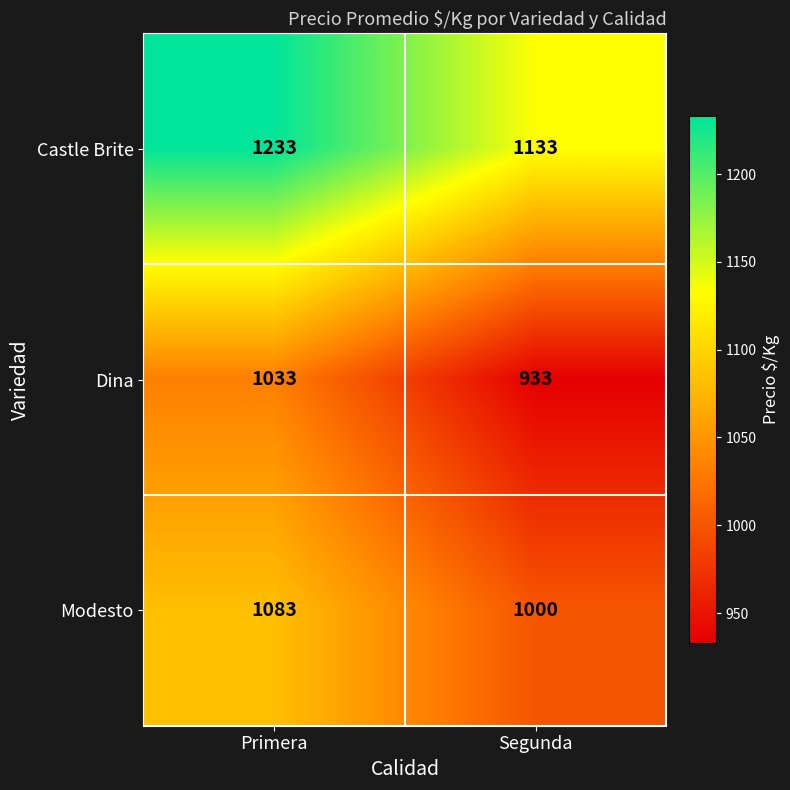

True or false: Castle Brite has a value of 589 at Segunda.

False